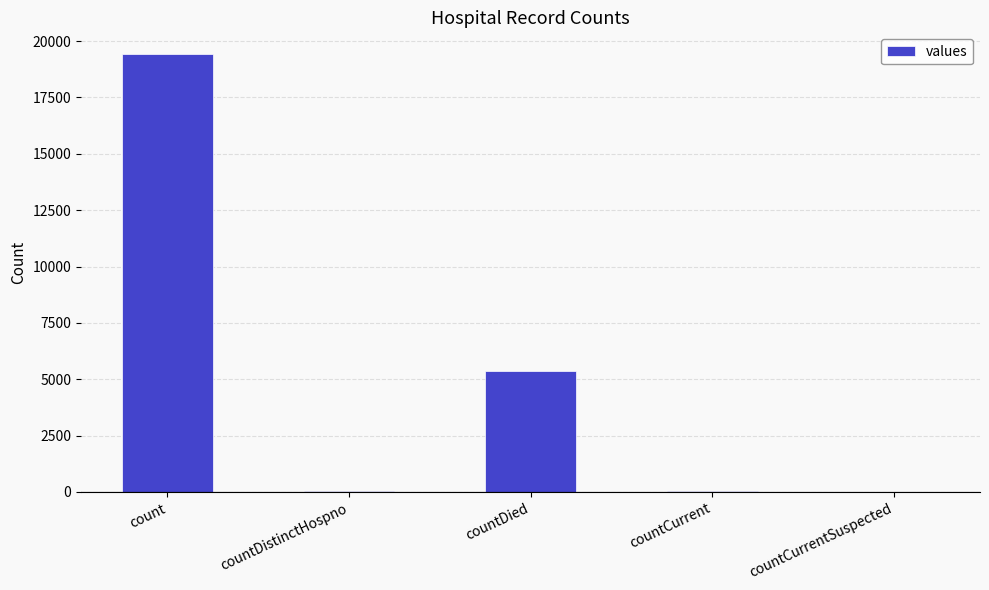

What is the greatest value displayed?

19420